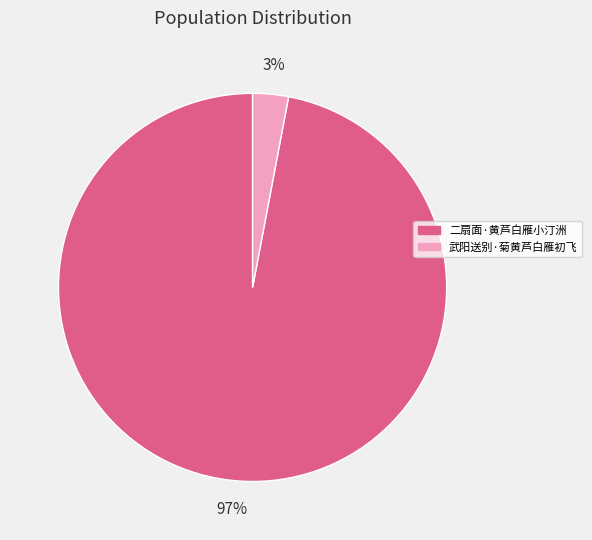

What is the smallest slice in the pie chart?

武阳送别·菊黄芦白雁初飞